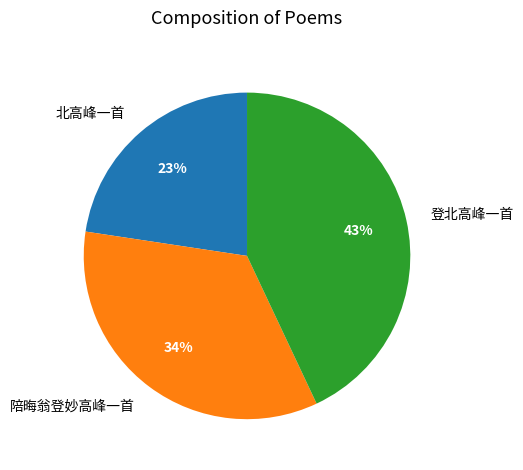

Is it true that 北高峰一首 is 23% of the pie?

True